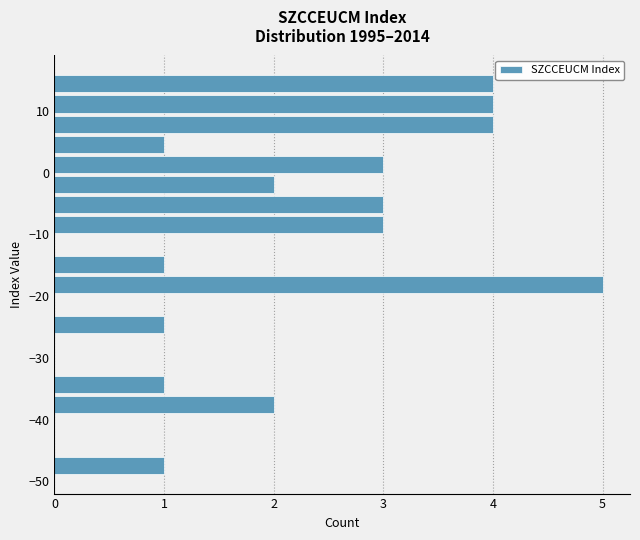

Around what value on the y-axis is the longest bar? Give the approximate position of its centre, as read against the axis.

-18